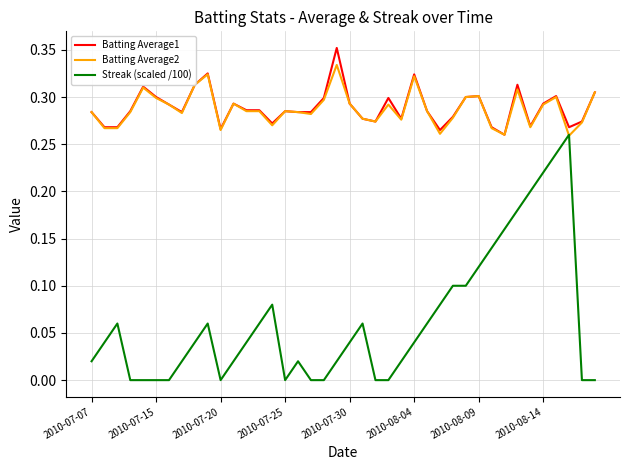

Count the number of categories in the chart.

40